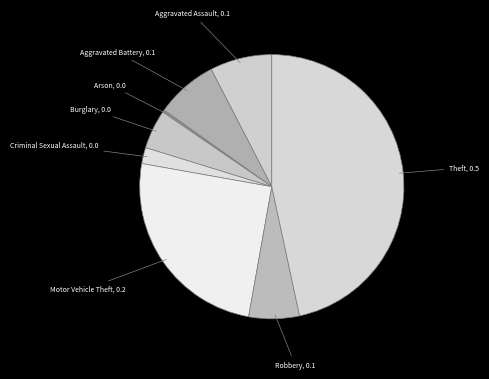

Is there a majority slice in this chart?

No